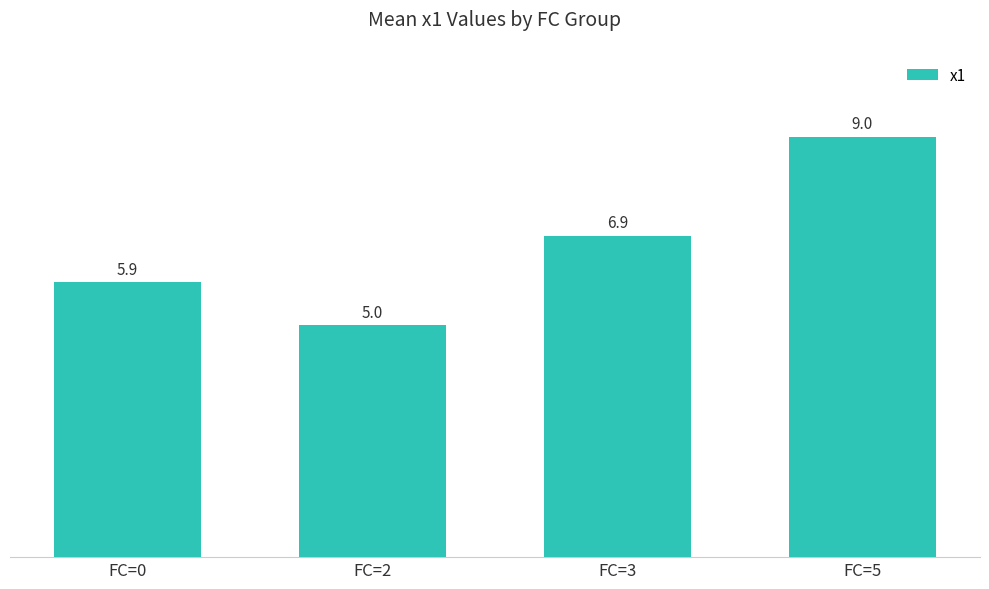

Reading left to right, list all the values displayed in this chart.

FC=0=5.9	FC=2=5.0	FC=3=6.9	FC=5=9.0